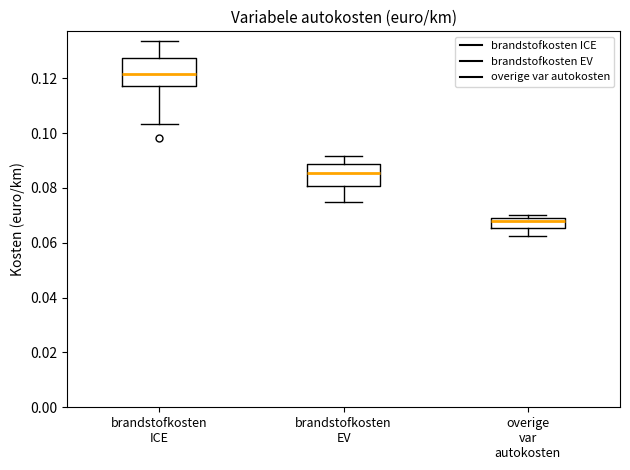

Reading left to right, transcribe this box plot: for each box, give where its median line is, the range the box spans, and where its two whiskers end, as read against the y-axis. The values are not printed on the chart, so give them approximately, as read against the axis.

brandstofkosten ICE: median 0.122, box 0.118 to 0.128, whiskers 0.104 to 0.134
brandstofkosten EV: median 0.086, box 0.080 to 0.088, whiskers 0.076 to 0.092
overige var autokosten: median 0.068, box 0.066 to 0.070, whiskers 0.062 to 0.070 (just above the box's upper edge)